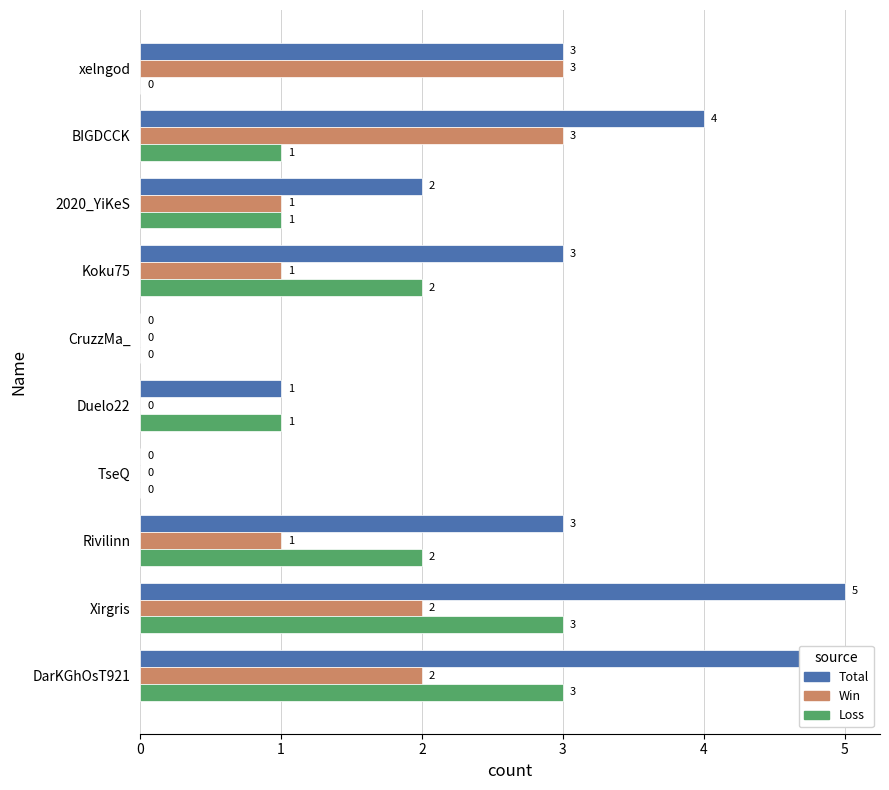

Rank the categories by Win value from highest to lowest.

xelngod, BIGDCCK, Xirgris, DarKGhOsT921, 2020_YiKeS, Koku75, Rivilinn, CruzzMa_, Duelo22, TseQ